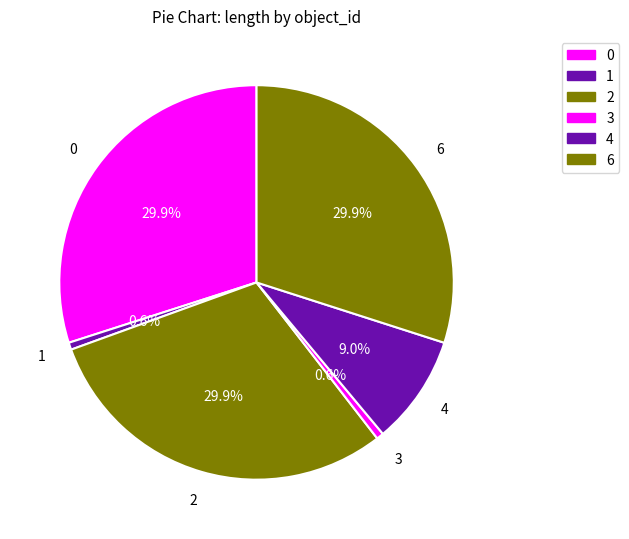

To the nearest percent, what percentage of the pie is 6?

30%